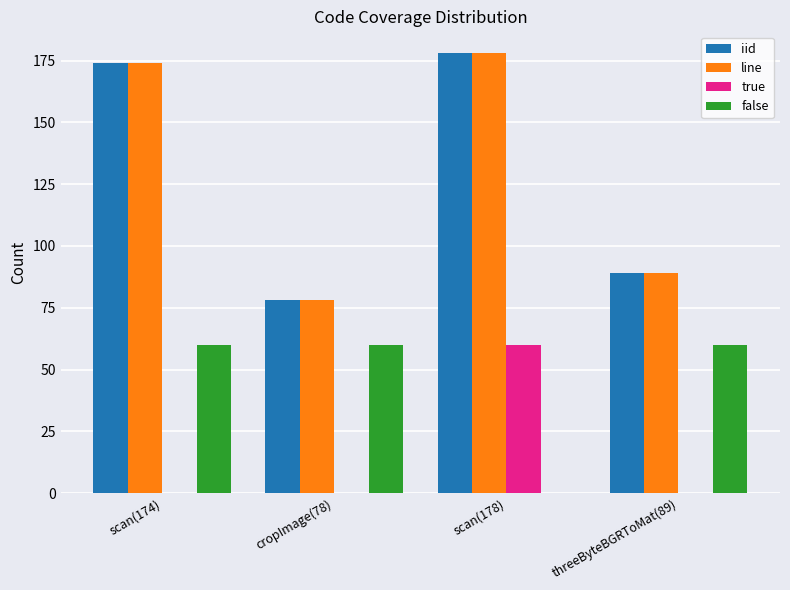

What is the total value across all series at cropImage(78)?

216